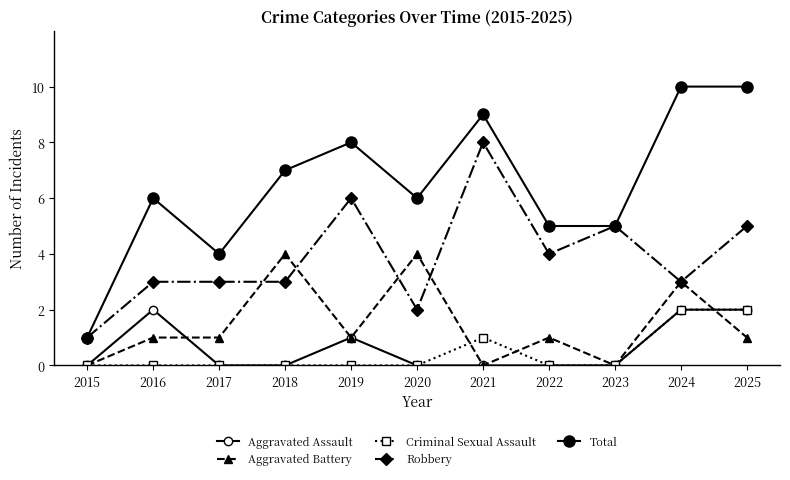

Between 2016 and 2019, which is larger?

2016